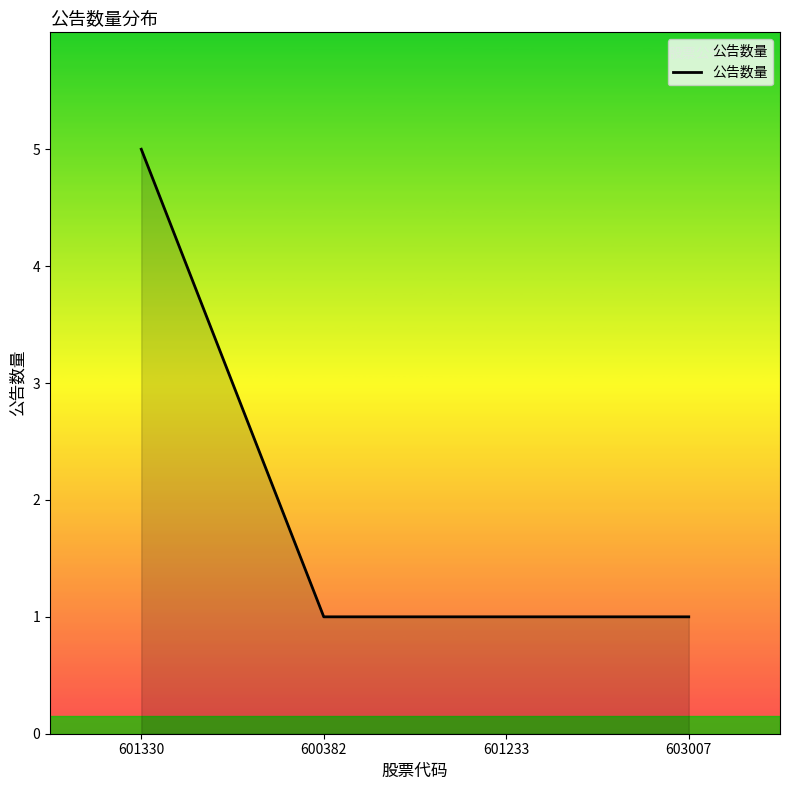

The chart shows a value of 5 at 601330. True or false?

True